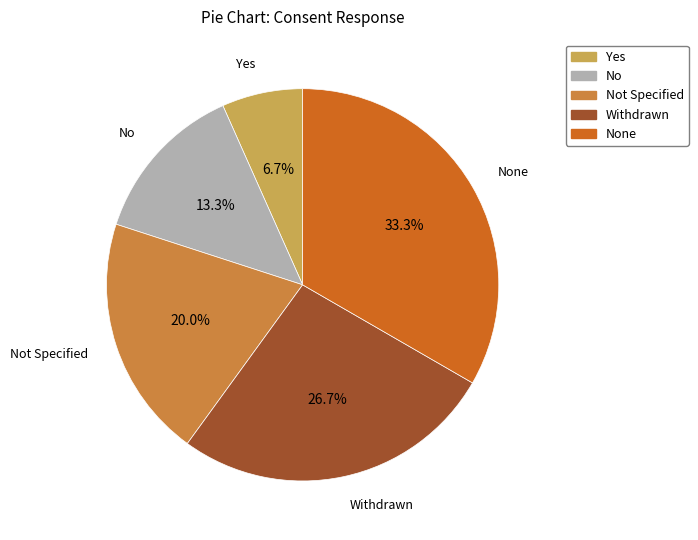

Does any single category account for the majority?

No